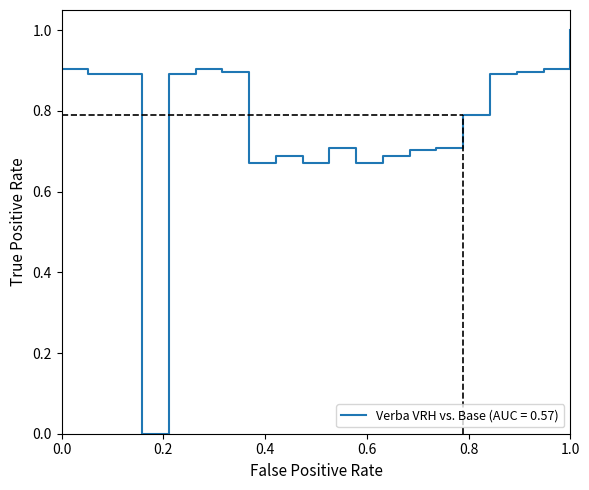

What is the greatest value displayed?

1.0